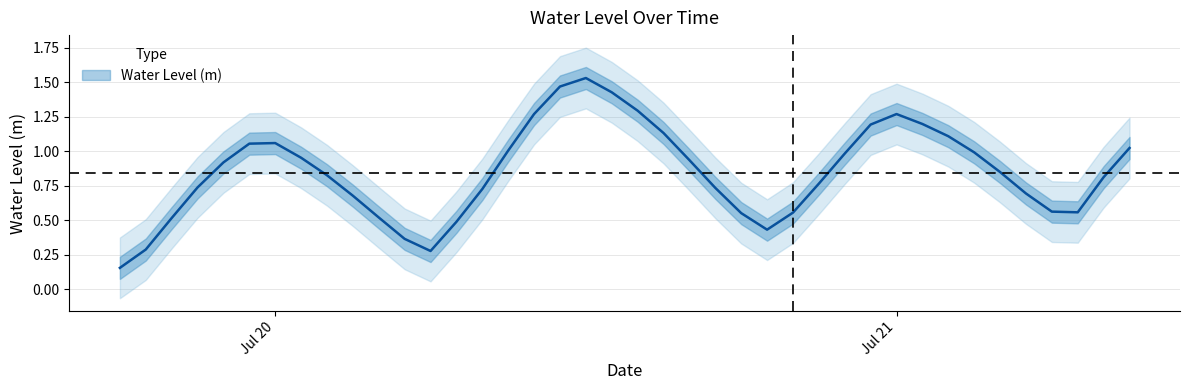

What is the minimum value shown in the chart?

0.2